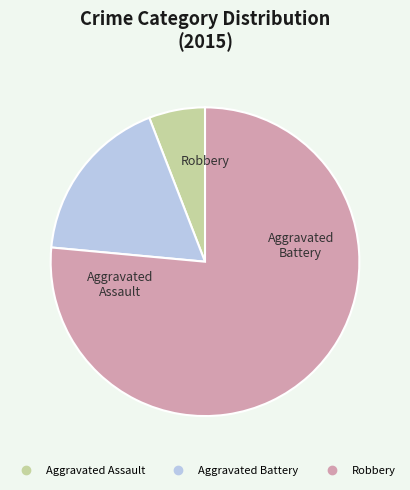

How many segments does this pie chart have?

3